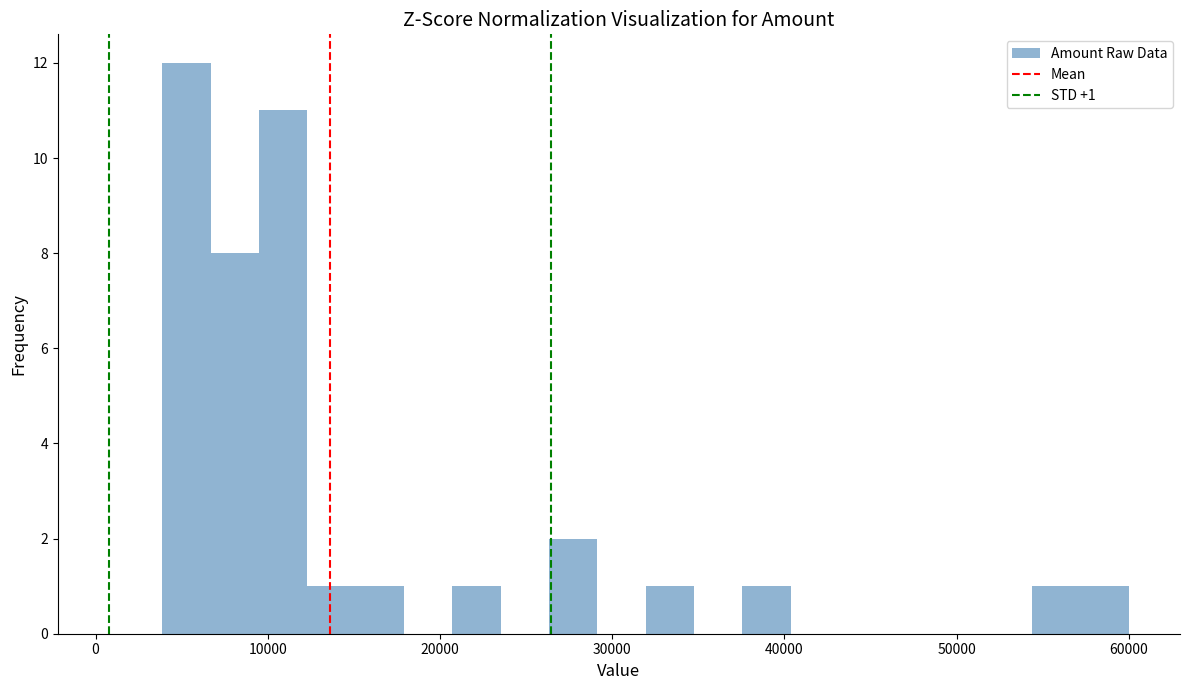

Around what value on the x-axis is the tallest bar? Give the approximate position of its centre, as read against the axis.

5000